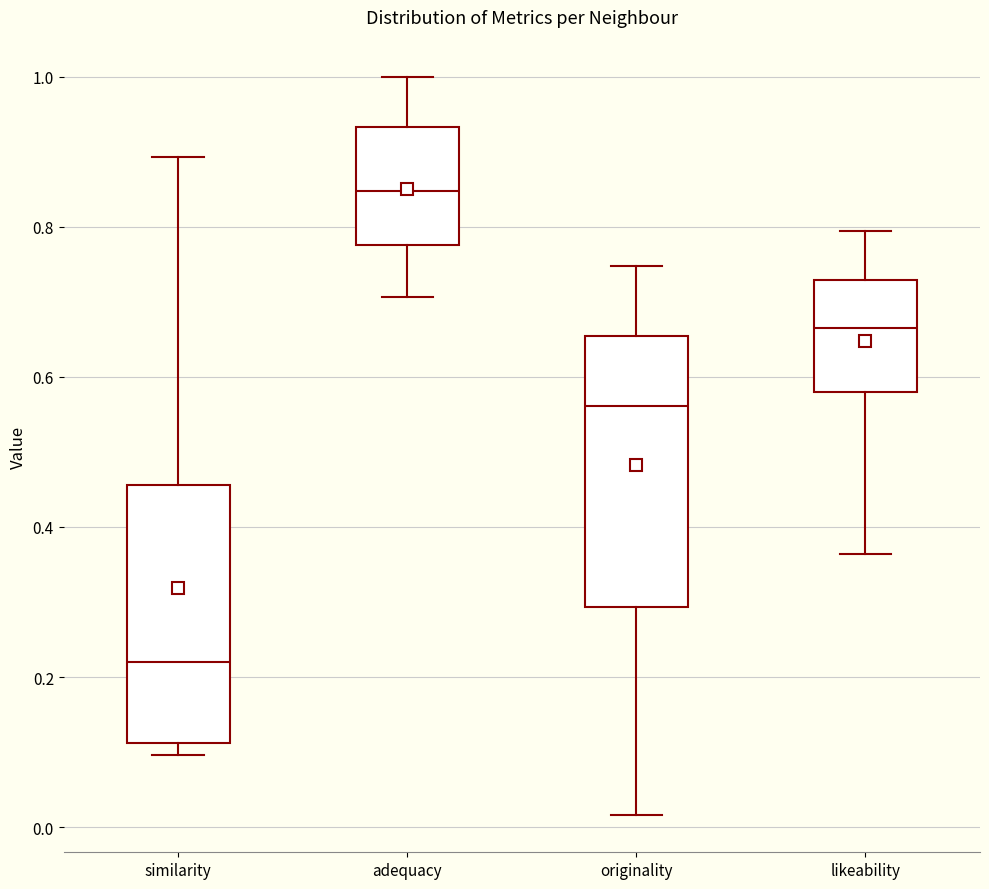

Reading left to right, read every box against the y-axis: the position of its median line, the range the box covers, and the ends of its whiskers. The values are not printed on the chart, so give them approximately, as read against the axis.

similarity: median 0.22, box 0.12 to 0.46, whiskers 0.10 to 0.90
adequacy: median 0.84, box 0.78 to 0.94, whiskers 0.70 to 1.00
originality: median 0.56, box 0.30 to 0.66, whiskers 0.02 to 0.74
likeability: median 0.66, box 0.58 to 0.72, whiskers 0.36 to 0.80